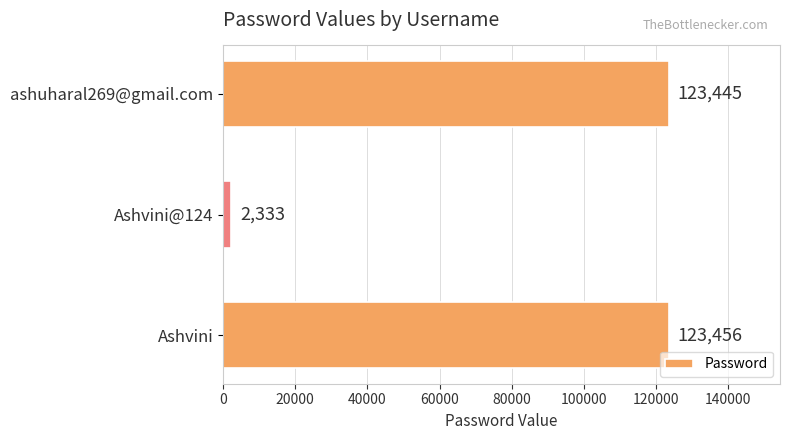

What is the minimum value shown in the chart?

2333